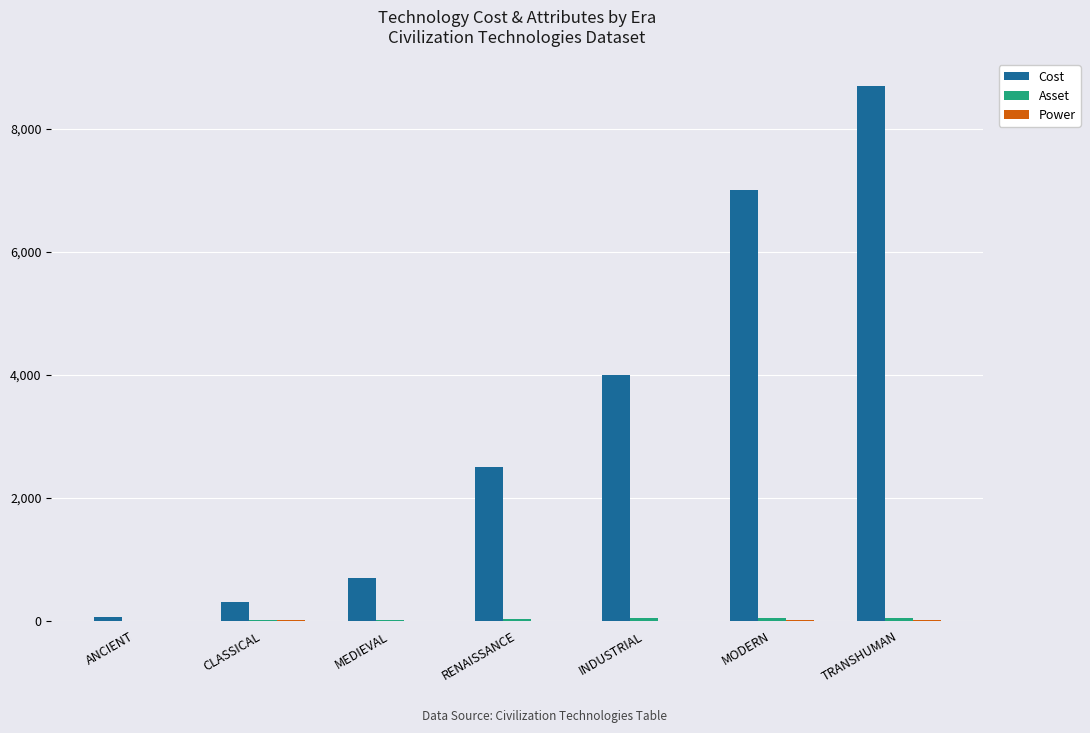

How many distinct data groups are displayed?

3